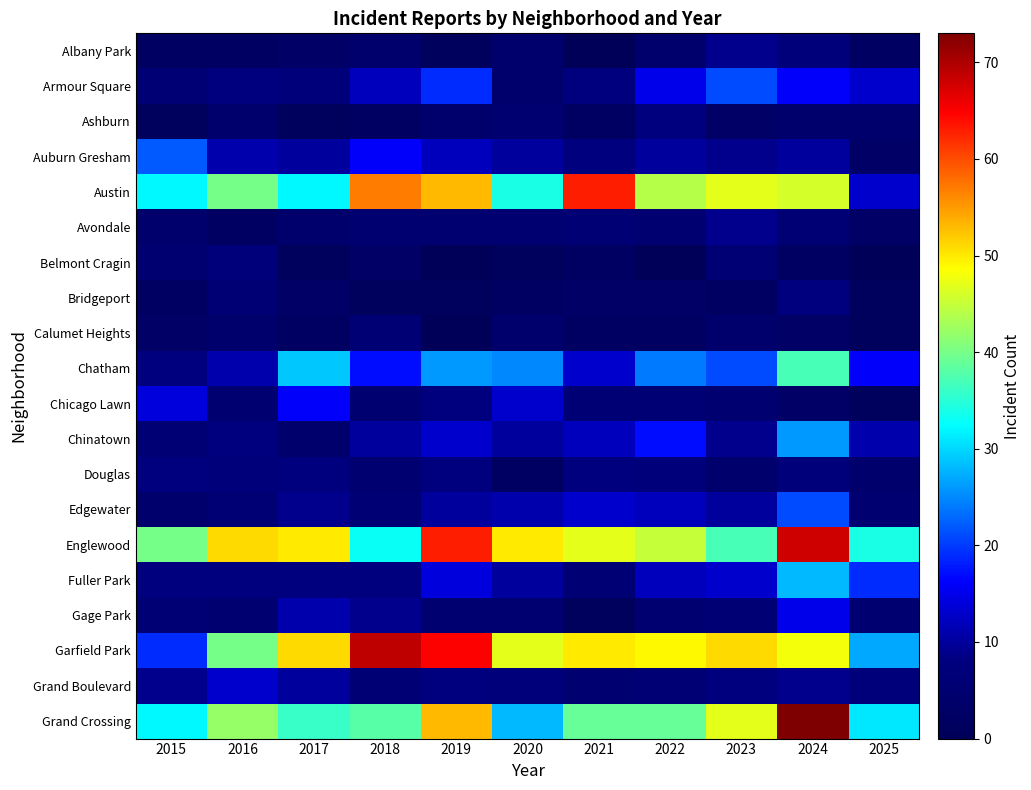

Reading left to right, extract all data points from this chart.

Albany Park: 2015=2	2016=2	2017=3	2018=4	2019=1	2020=4	2021=0	2022=4	2023=9	2024=7	2025=2
Armour Square: 2015=6	2016=8	2017=7	2018=12	2019=19	2020=4	2021=8	2022=15	2023=21	2024=16	2025=13
Ashburn: 2015=1	2016=4	2017=1	2018=2	2019=4	2020=5	2021=2	2022=8	2023=3	2024=4	2025=4
Auburn Gresham: 2015=22	2016=11	2017=10	2018=16	2019=12	2020=10	2021=8	2022=10	2023=9	2024=10	2025=3
Austin: 2015=32	2016=40	2017=32	2018=57	2019=53	2020=34	2021=63	2022=44	2023=47	2024=46	2025=13
Avondale: 2015=4	2016=2	2017=4	2018=5	2019=5	2020=5	2021=6	2022=5	2023=9	2024=6	2025=3
Belmont Cragin: 2015=5	2016=7	2017=1	2018=3	2019=0	2020=1	2021=2	2022=0	2023=6	2024=2	2025=0
Bridgeport: 2015=2	2016=6	2017=3	2018=1	2019=1	2020=2	2021=3	2022=3	2023=2	2024=8	2025=1
Calumet Heights: 2015=3	2016=4	2017=2	2018=6	2019=0	2020=4	2021=2	2022=2	2023=4	2024=3	2025=1
Chatham: 2015=8	2016=11	2017=29	2018=17	2019=26	2020=25	2021=13	2022=24	2023=21	2024=37	2025=16
Chicago Lawn: 2015=14	2016=5	2017=16	2018=5	2019=8	2020=13	2021=6	2022=6	2023=5	2024=3	2025=1
Chinatown: 2015=6	2016=8	2017=4	2018=10	2019=13	2020=10	2021=12	2022=17	2023=9	2024=26	2025=11
Douglas: 2015=8	2016=7	2017=8	2018=5	2019=8	2020=2	2021=8	2022=7	2023=4	2024=7	2025=4
Edgewater: 2015=4	2016=6	2017=9	2018=6	2019=10	2020=11	2021=13	2022=12	2023=10	2024=21	2025=5
Englewood: 2015=40	2016=51	2017=50	2018=33	2019=63	2020=50	2021=47	2022=45	2023=37	2024=68	2025=34
Fuller Park: 2015=8	2016=8	2017=8	2018=8	2019=14	2020=10	2021=6	2022=12	2023=13	2024=28	2025=19
Gage Park: 2015=6	2016=5	2017=11	2018=9	2019=5	2020=5	2021=1	2022=5	2023=6	2024=15	2025=5
Garfield Park: 2015=19	2016=40	2017=51	2018=69	2019=65	2020=47	2021=50	2022=49	2023=51	2024=48	2025=27
Grand Boulevard: 2015=9	2016=13	2017=10	2018=6	2019=8	2020=7	2021=5	2022=6	2023=8	2024=9	2025=7
Grand Crossing: 2015=32	2016=42	2017=36	2018=38	2019=53	2020=28	2021=39	2022=39	2023=47	2024=73	2025=31